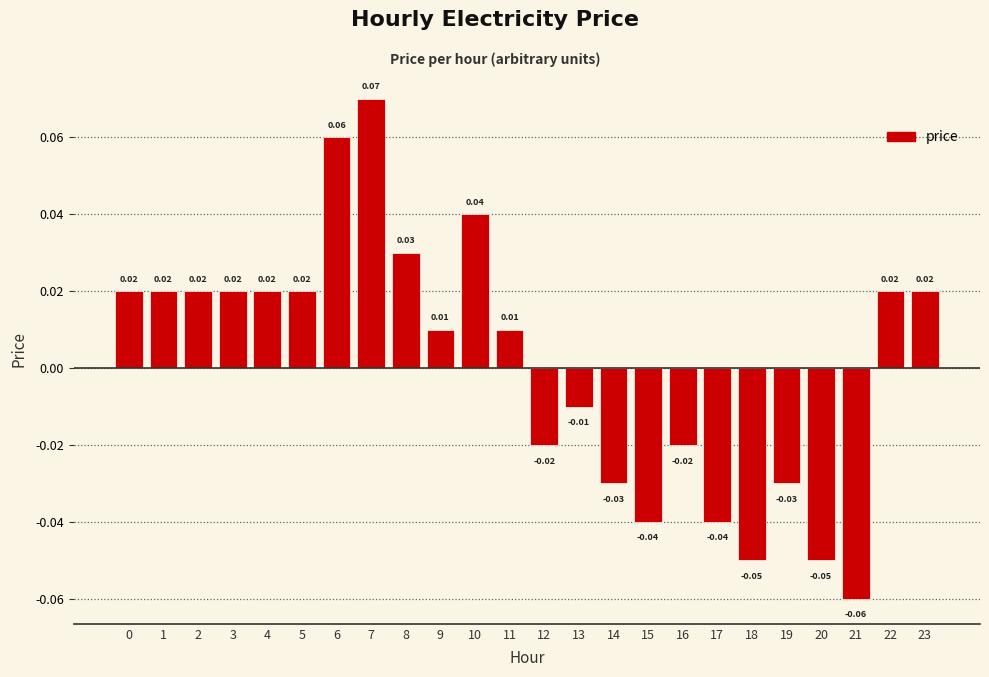

Which has a higher value, 14 or 20?

14